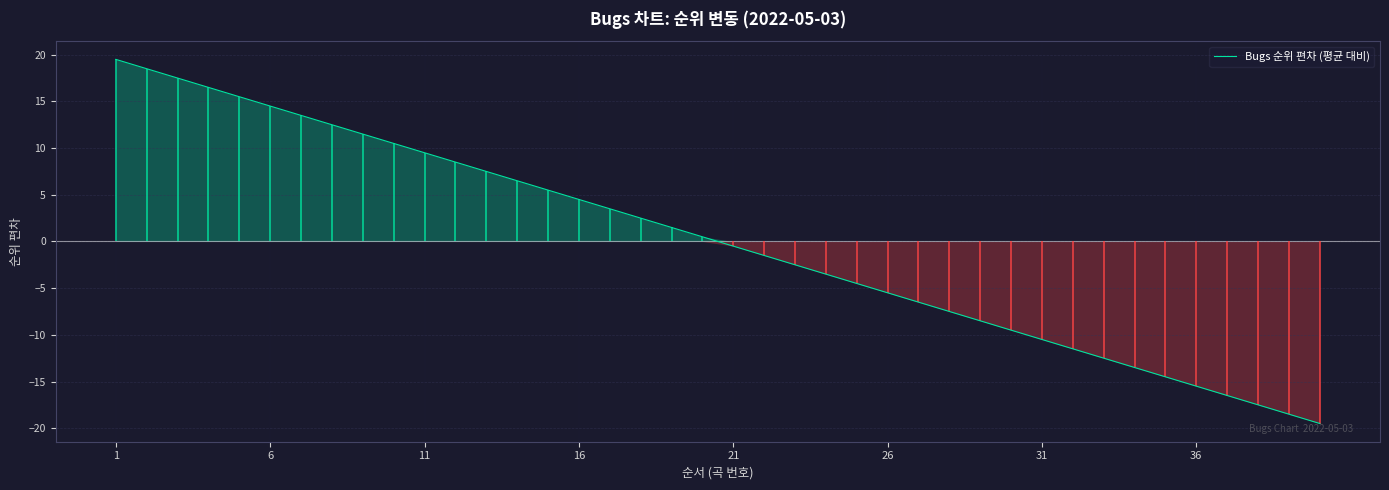

Is it true that Bugs 순위 편차 (평균 대비) equals 9.5 at 11?

True